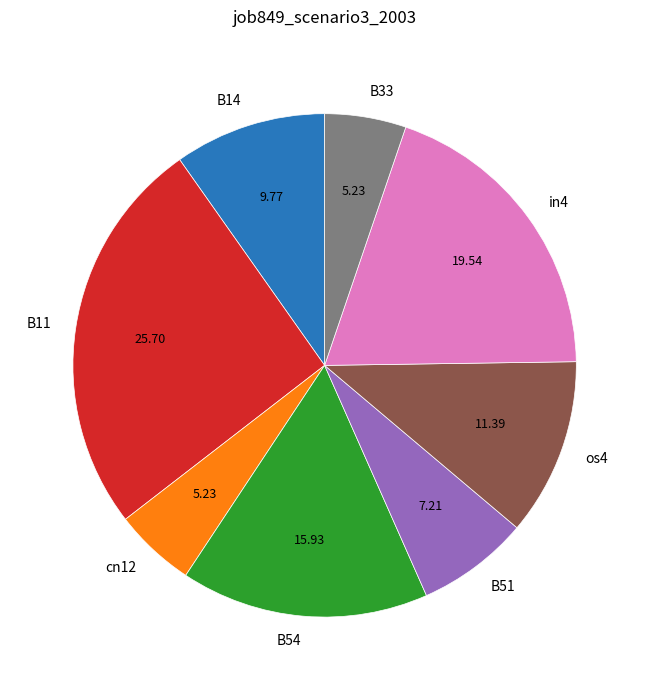

How many slices are in this pie chart?

8